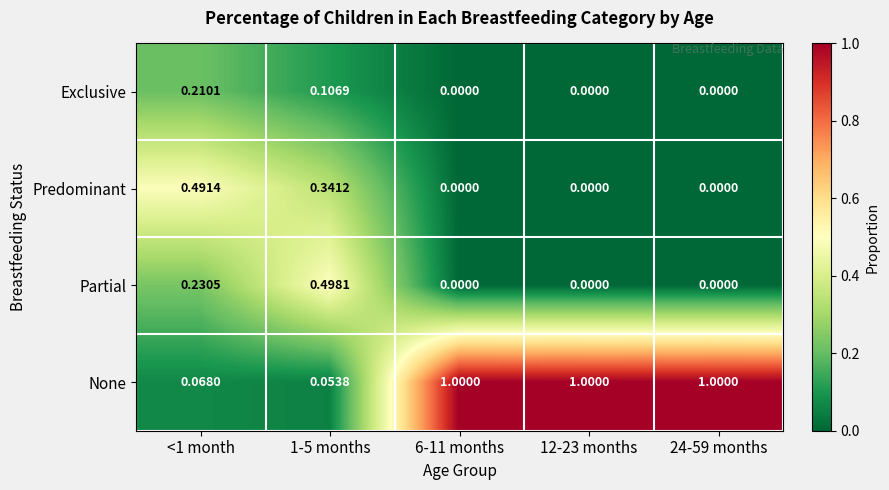

Count the number of categories in the chart.

5